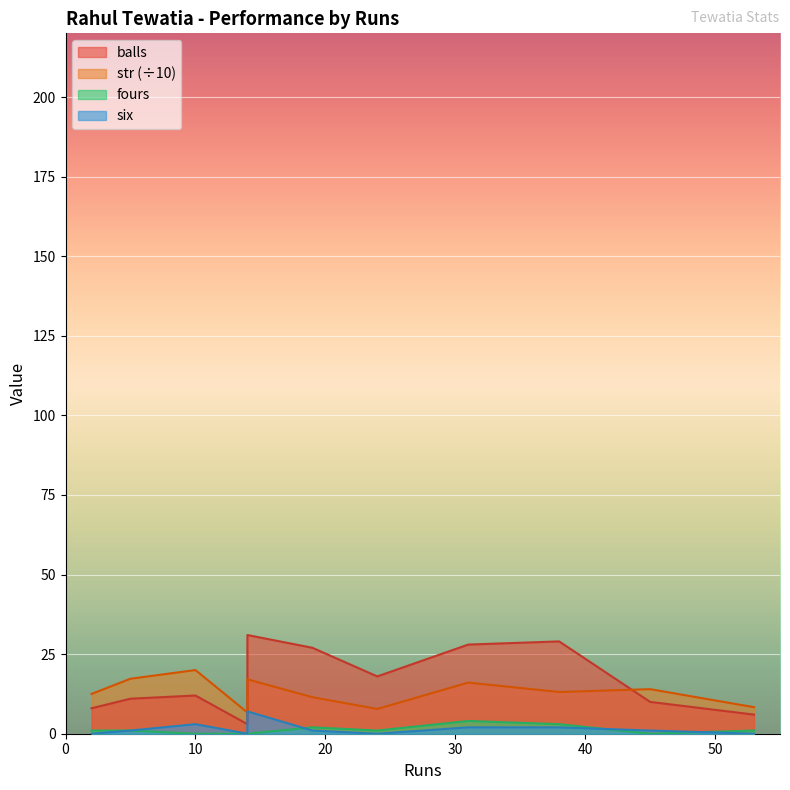

List the labels in order of six value, smallest first.

2, 14, 24, 53, 5, 19, 45, 31, 38, 10, 14